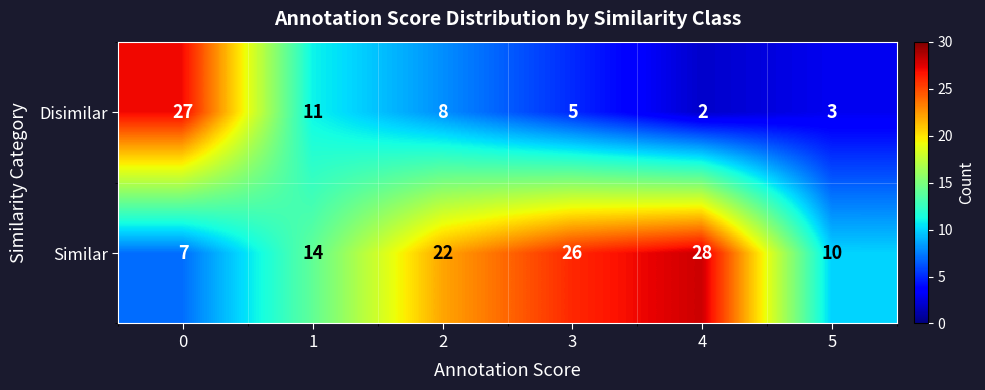

What is the difference between the maximum and minimum values in the Similar series?

21